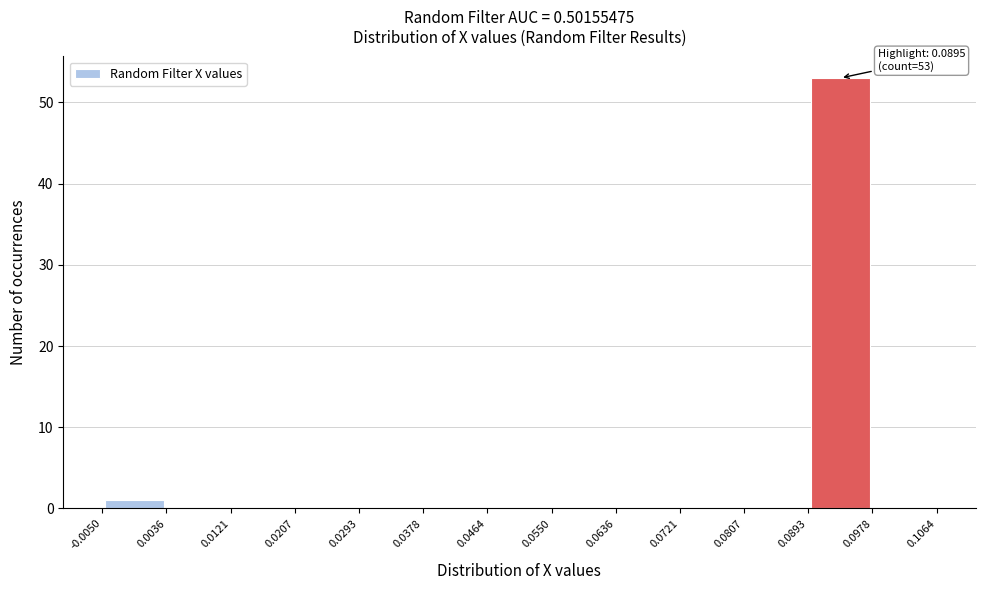

Which range on the x-axis has the tallest bar?

0.0893 to 0.0978